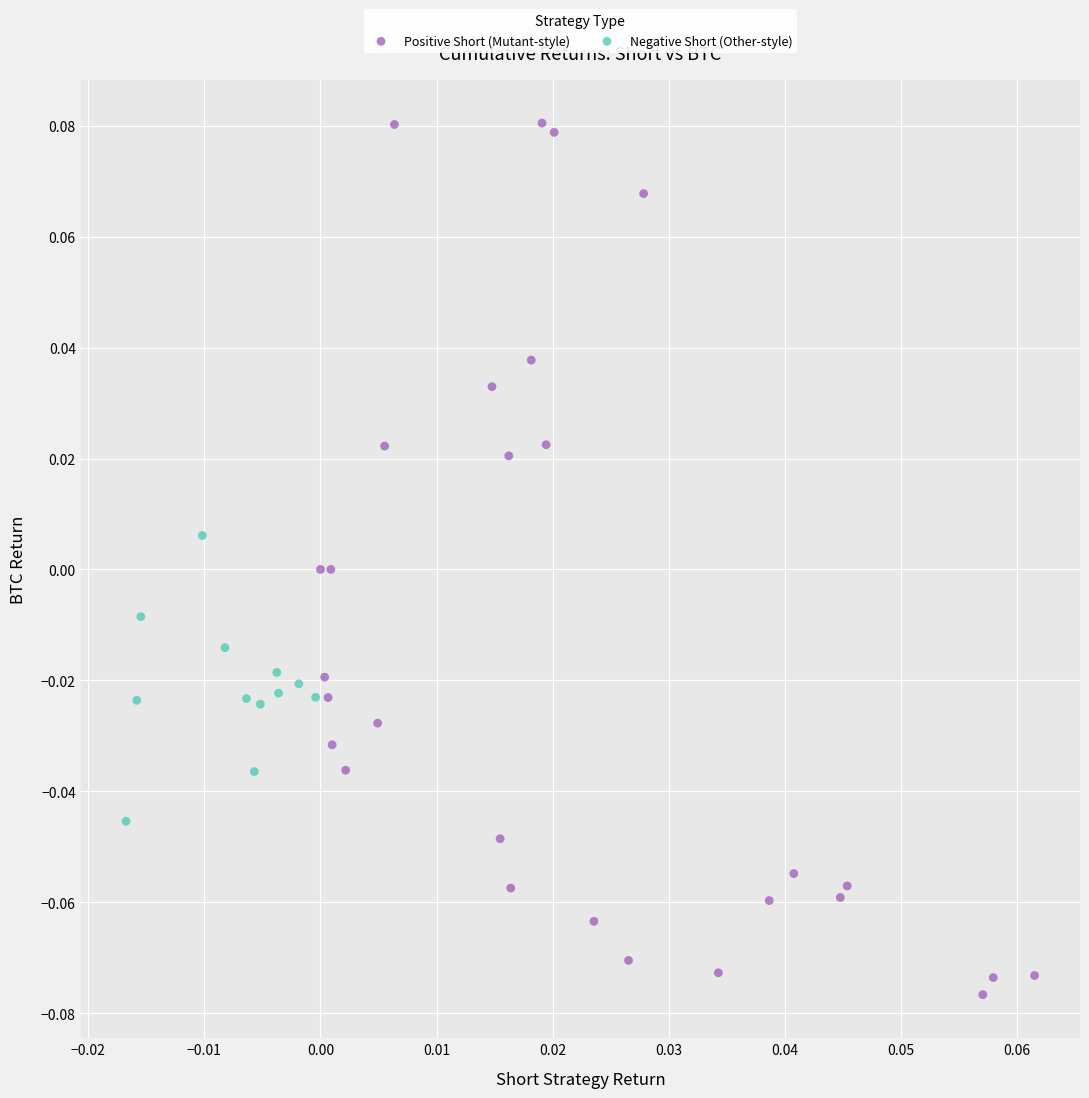

Which series has the largest Y range (max minus min)?

Positive Short (Mutant-style)